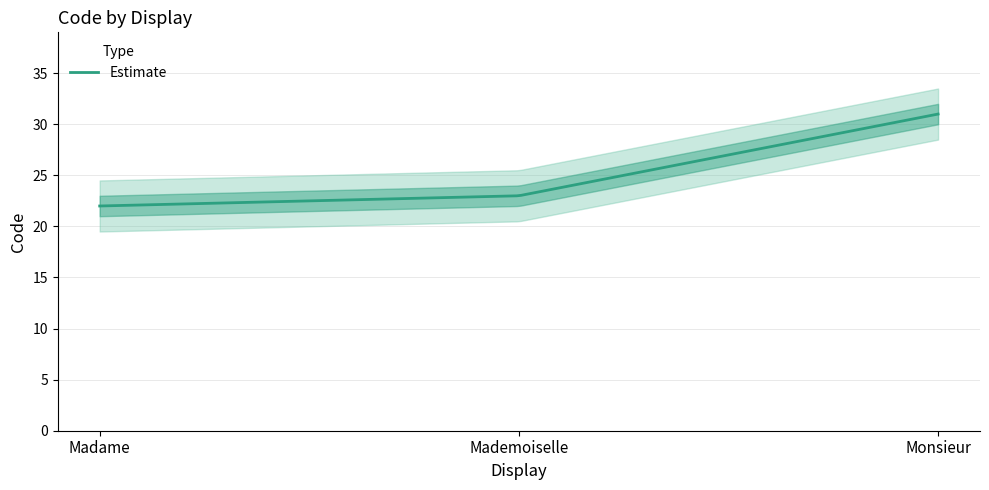

Where does the data first go above 23?

Monsieur